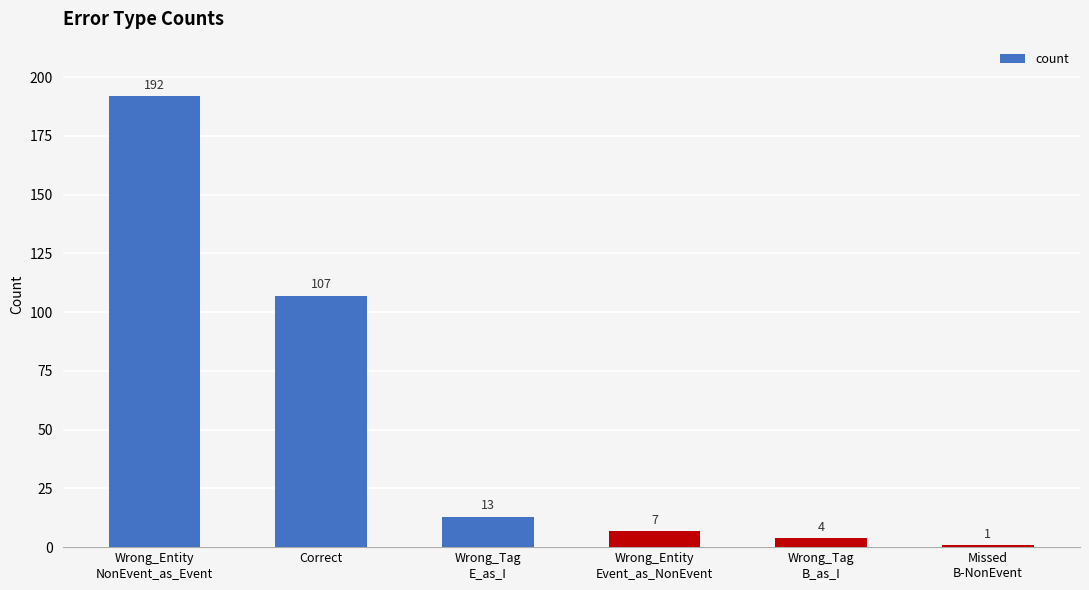

Reading right to left, what are all the values shown in this chart?

1	4	7	13	107	192